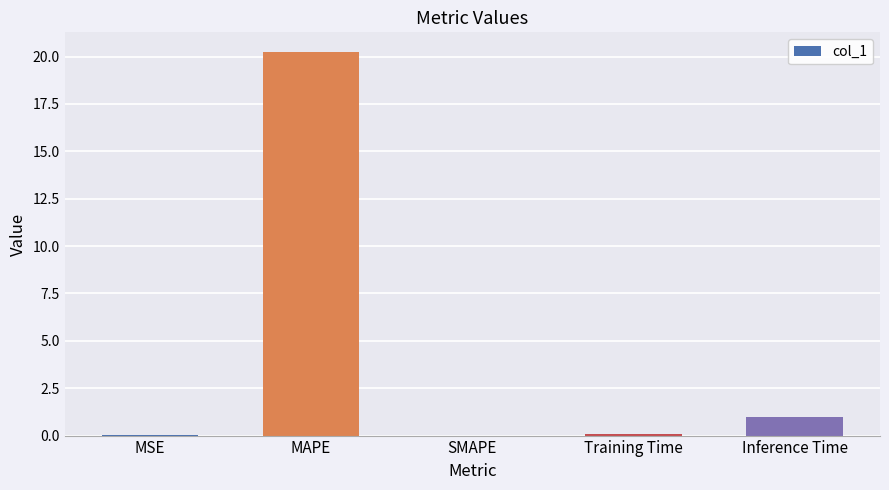

What is the greatest value displayed?

20.3